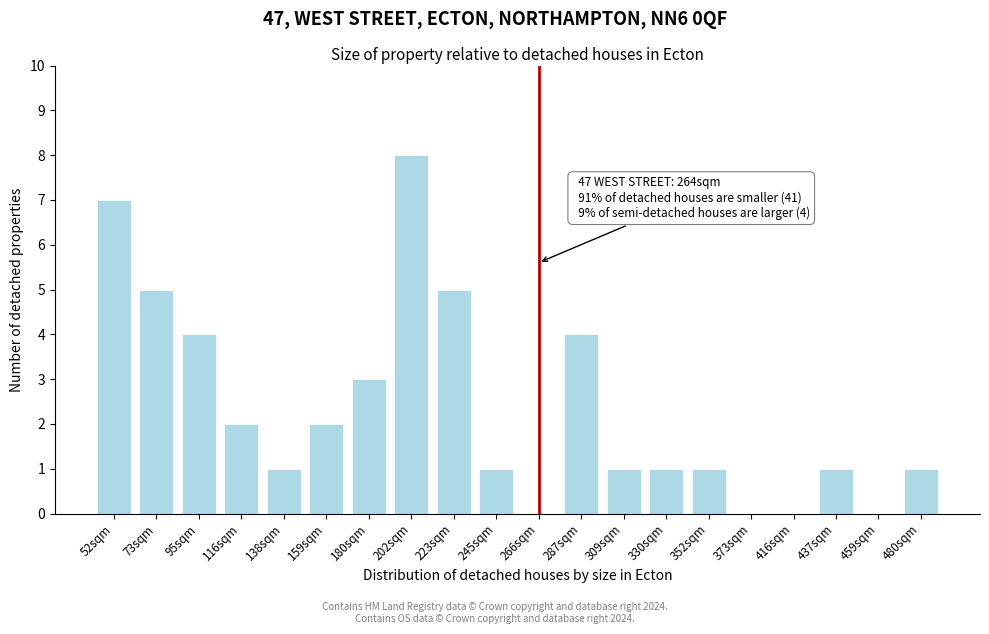

Reading left to right, what are all the values shown in this chart?

52sqm=7	73sqm=5	95sqm=4	116sqm=2	138sqm=1	159sqm=2	180sqm=3	202sqm=8	223sqm=5	245sqm=1	266sqm=0	287sqm=4	309sqm=1	330sqm=1	352sqm=1	373sqm=0	416sqm=0	437sqm=1	459sqm=0	480sqm=1